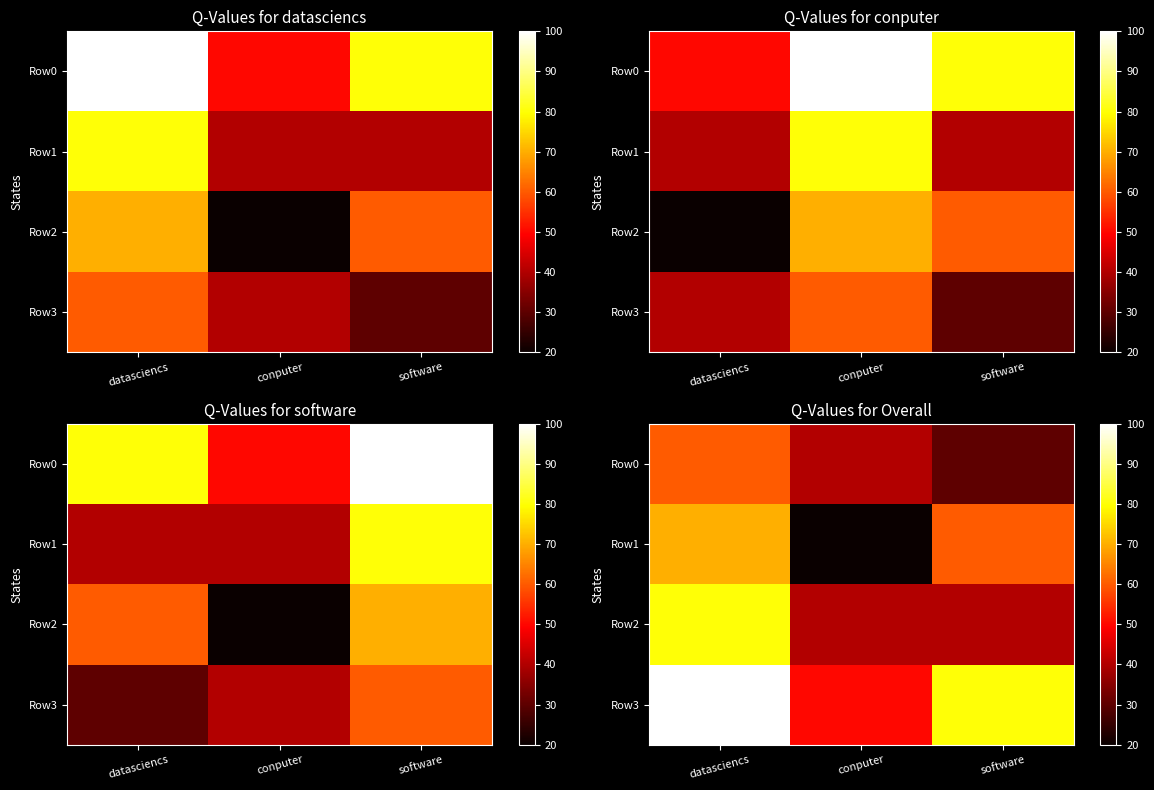

Which series changed the most between conputer and software?

Row1